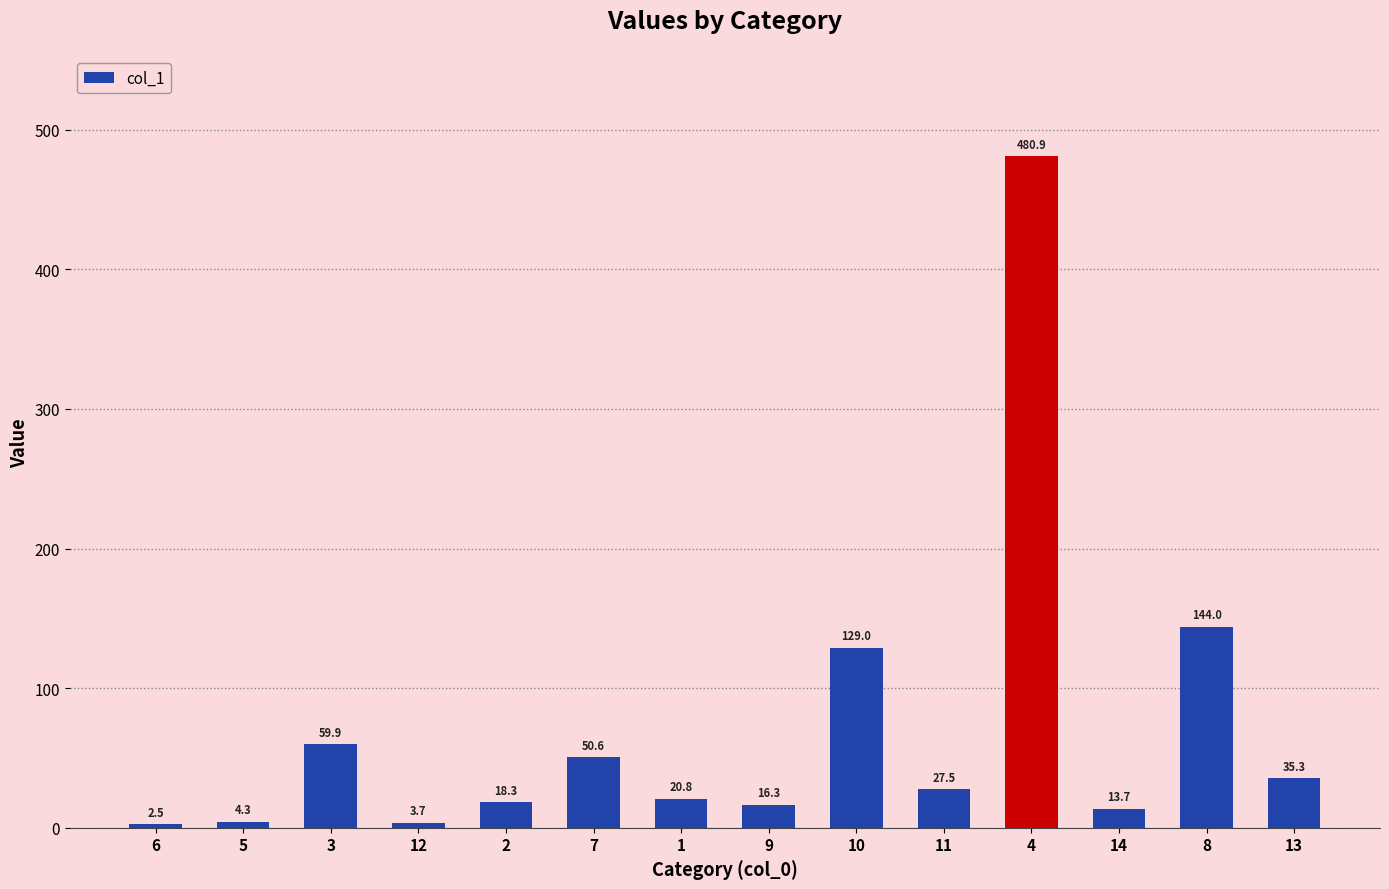

Reading left to right, list all the values displayed in this chart.

6=2.5	5=4.3	3=59.9	12=3.7	2=18.3	7=50.6	1=20.8	9=16.3	10=129.0	11=27.5	4=480.9	14=13.7	8=144.0	13=35.3